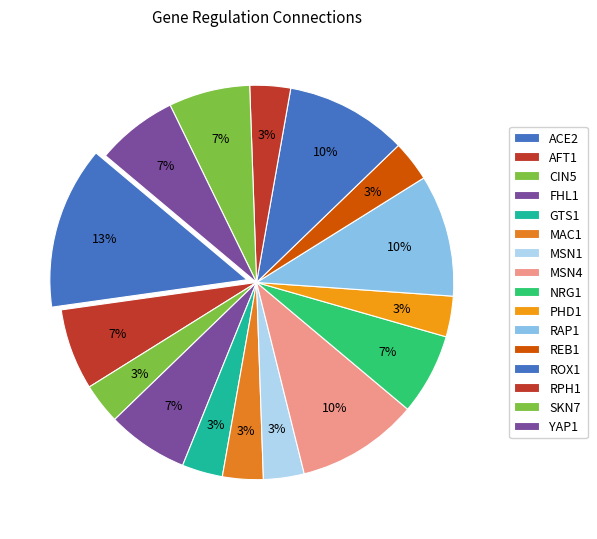

Does MSN4 account for over 50% of the chart?

No